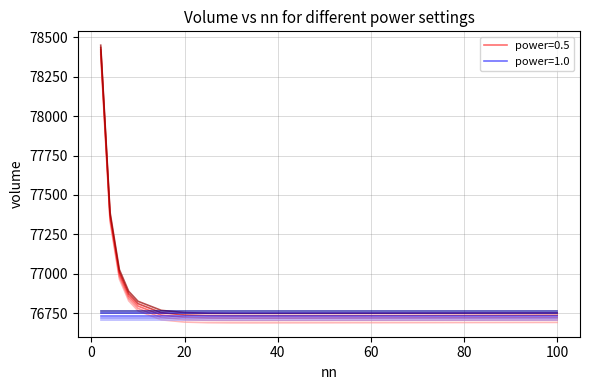

Is it true that the value at 75 is 49587.4?

False